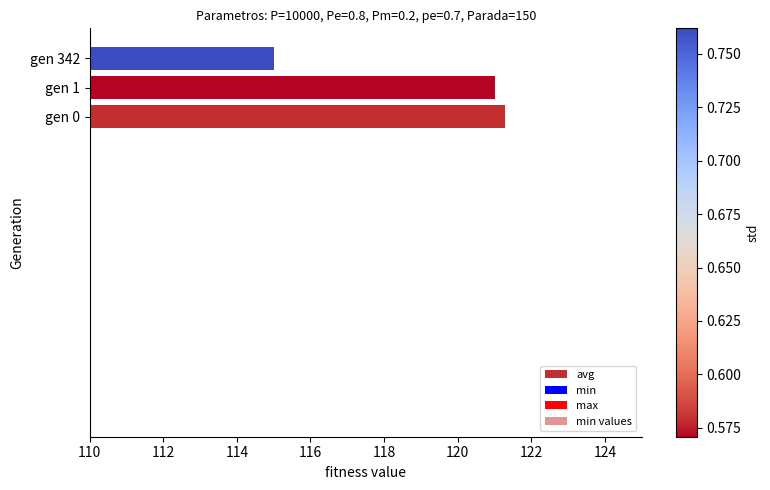

Which series has the largest range (max minus min)?

avg